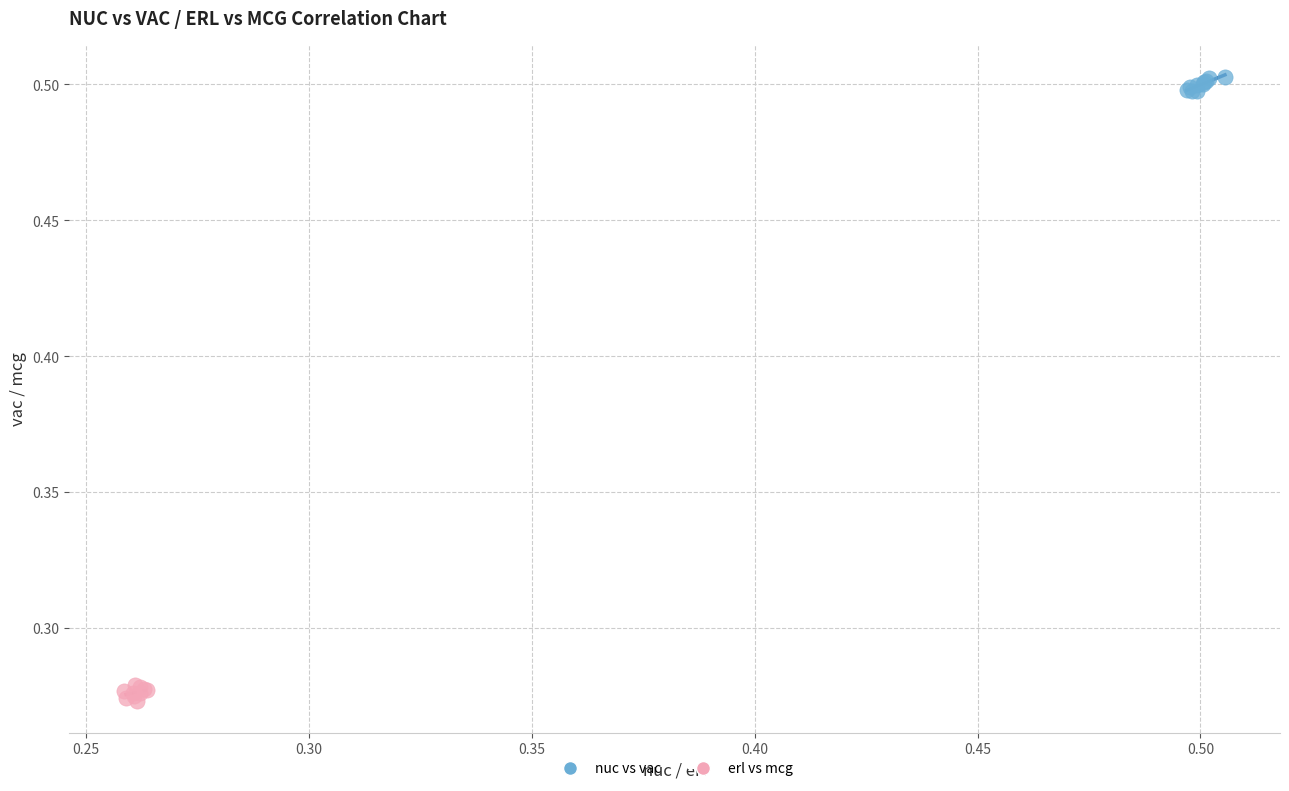

Which series reaches the minimum Y coordinate?

erl vs mcg